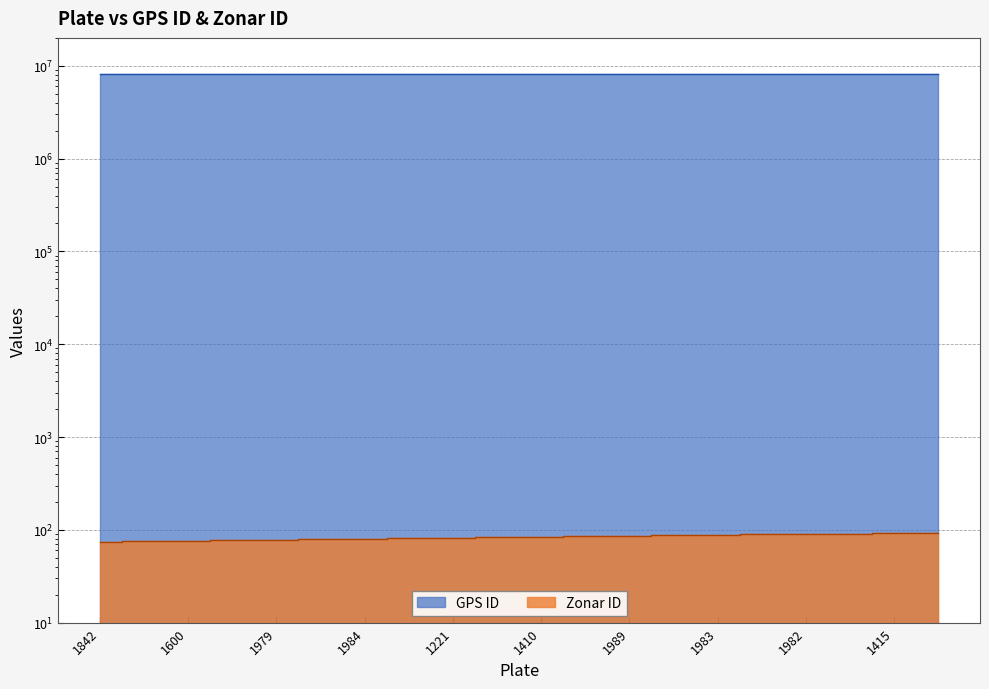

What is the difference between the maximum and minimum values in the GPS ID series?

633